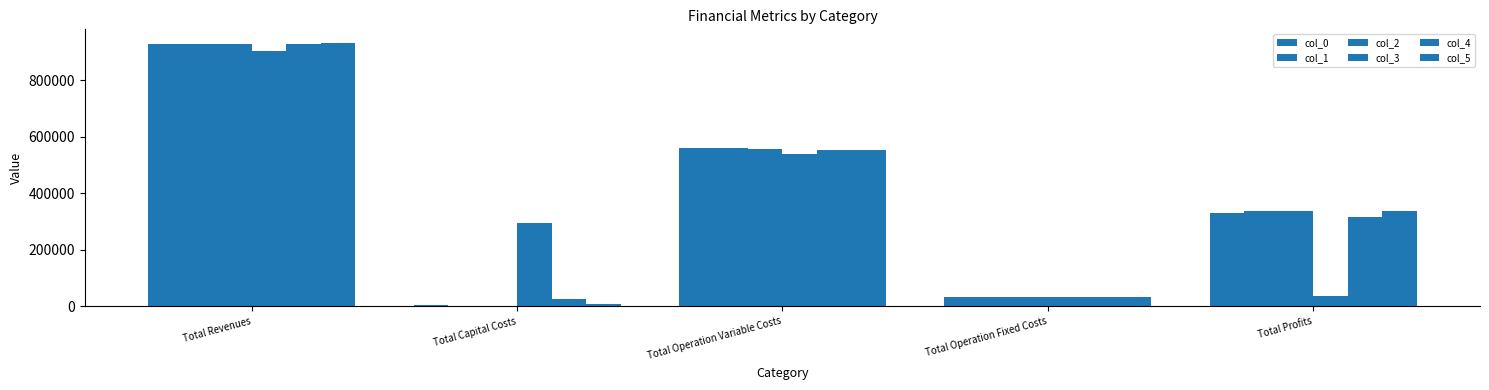

How many values in the col_5 series exceed 335746?

3